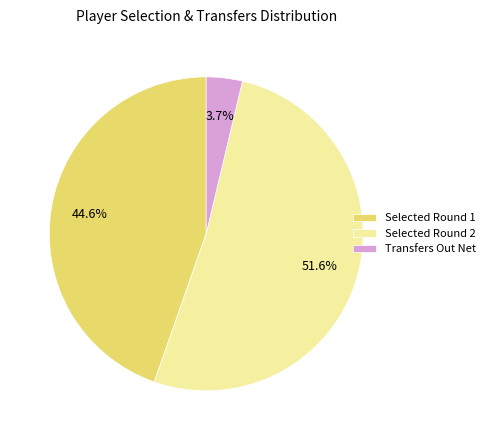

What is the largest slice in the pie chart?

Selected Round 2